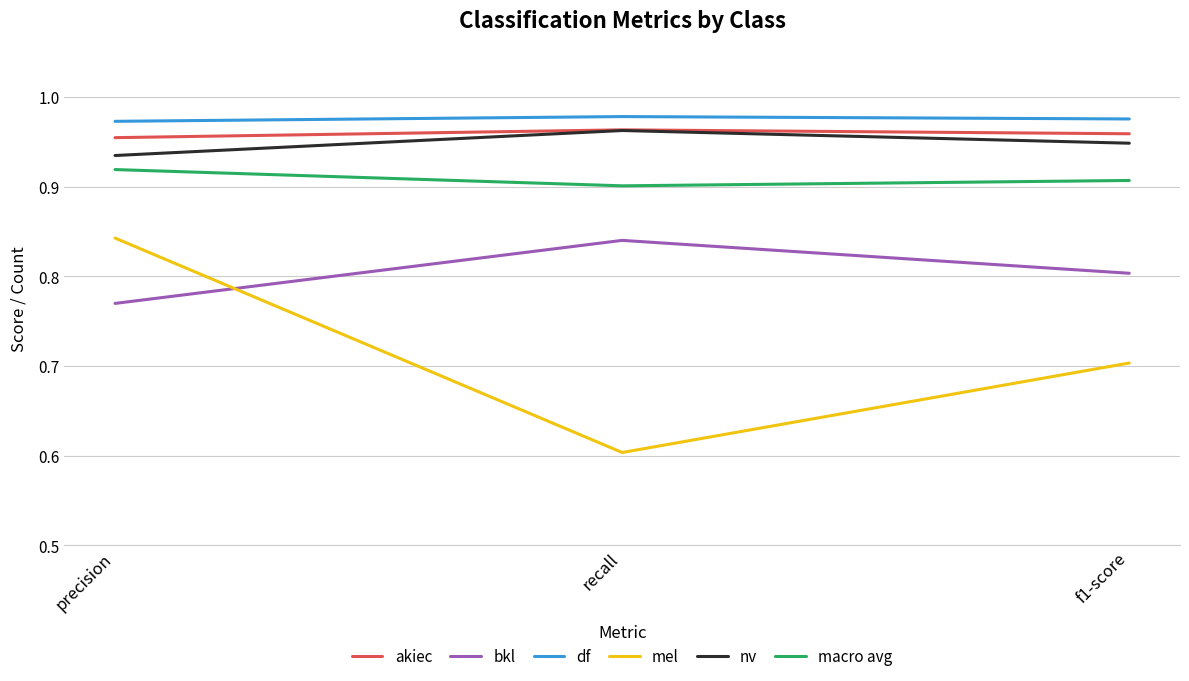

Where is nv nearest to the value 0?

precision